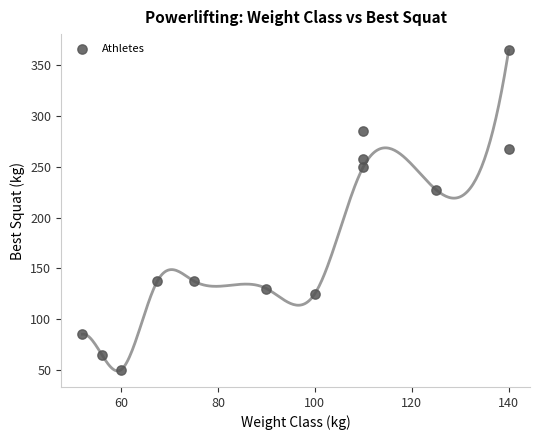

What is the range of X values (max minus min)?

88.0